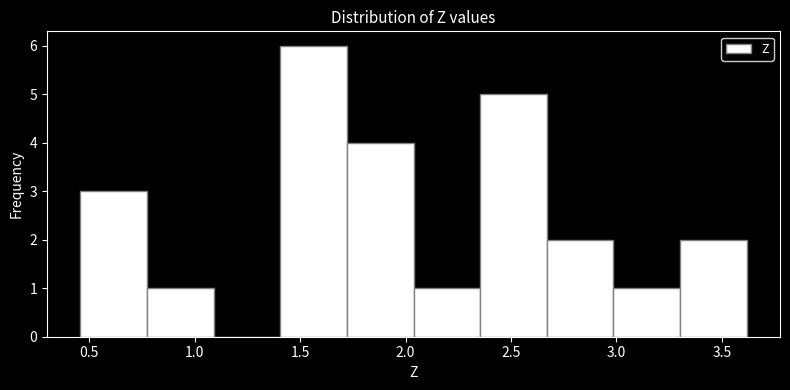

Reading left to right, list every bar in this chart as the range it spans on the x-axis followed by its height. Neither the bar edges nor the heights are printed on the chart, so give them approximately, as read against the axes.

0.45 to 0.75: 3
0.75 to 1.10: 1
1.10 to 1.40: 0
1.40 to 1.70: 6
1.70 to 2.05: 4
2.05 to 2.35: 1
2.35 to 2.65: 5
2.65 to 3.00: 2
3.00 to 3.30: 1
3.30 to 3.60: 2